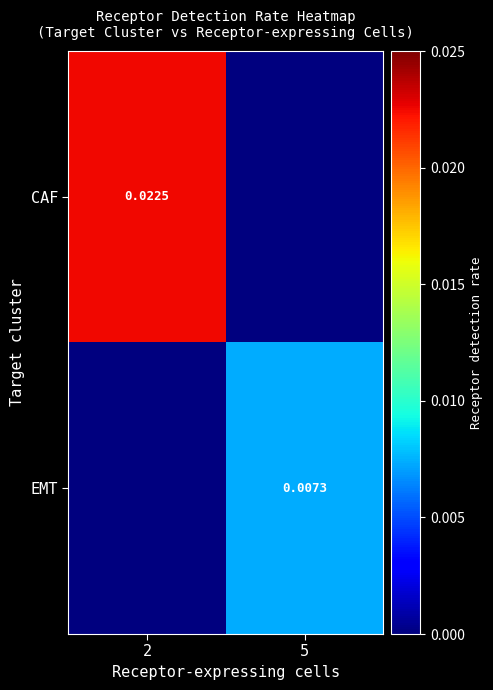

How many values in EMT are above zero?

1